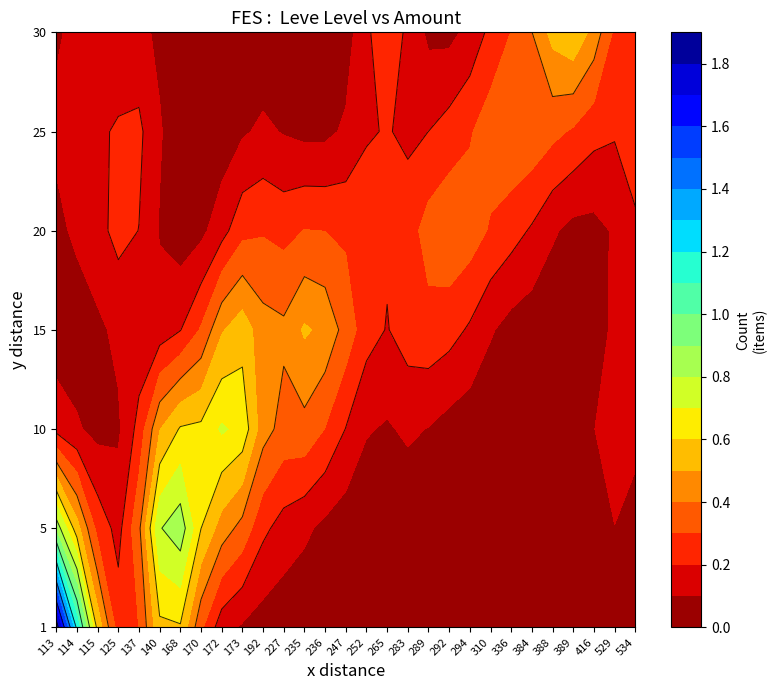

The 1 series shows 1 at 113. True or false?

False